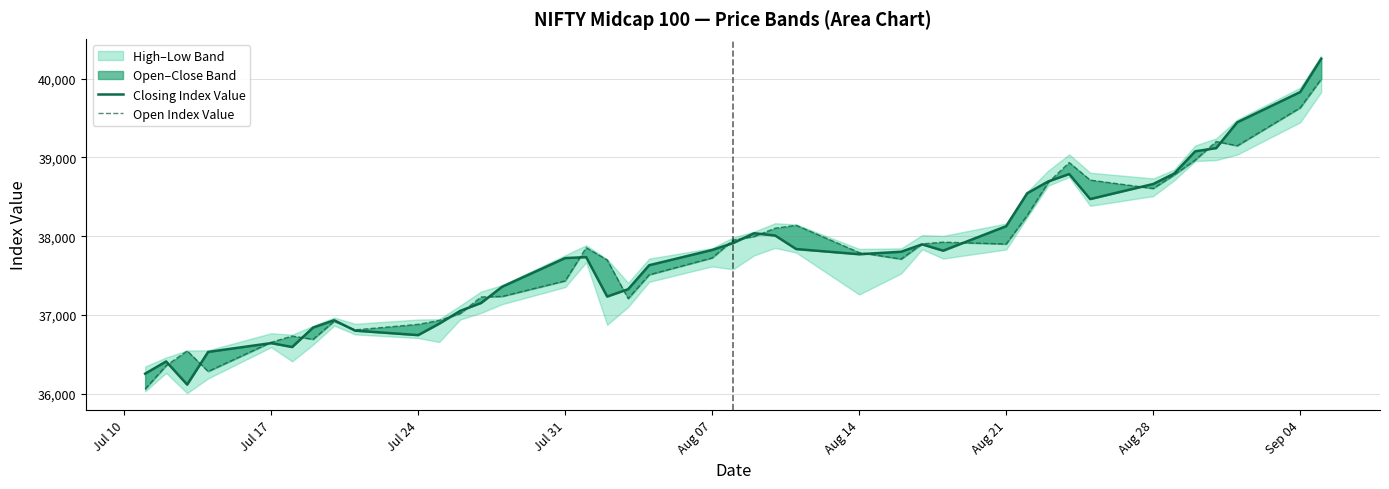

In Open Index Value, how many points are higher than both neighbors (excluding endpoints)?

8